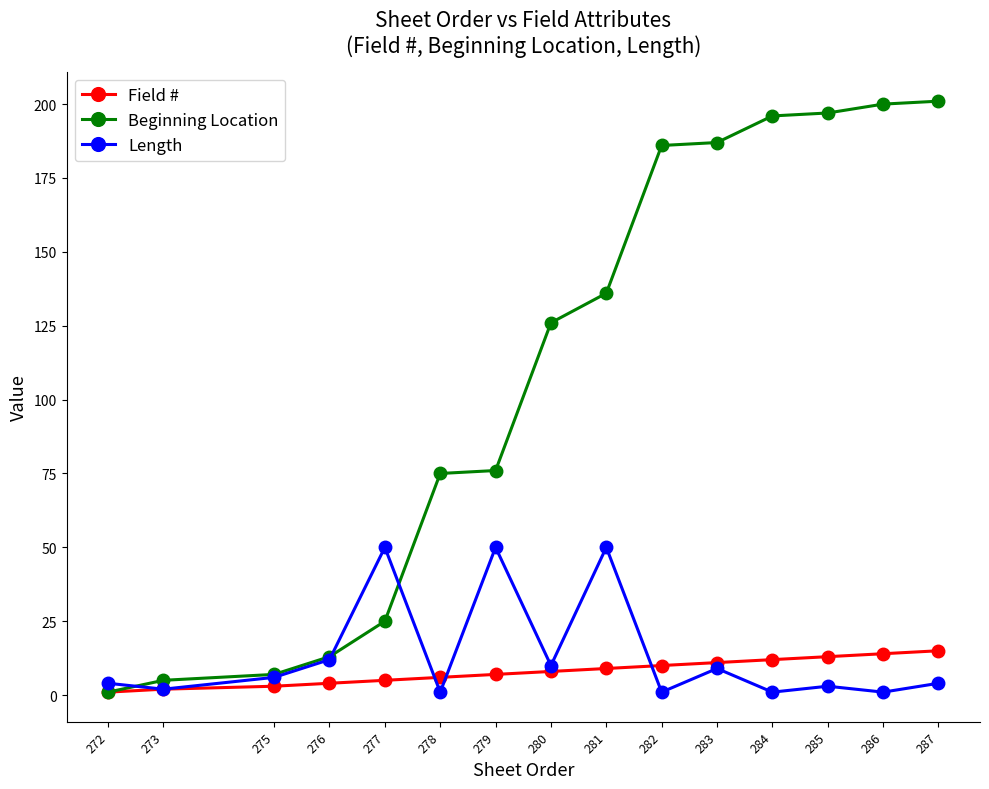

Does the chart display data point markers on the line(s)?

Yes